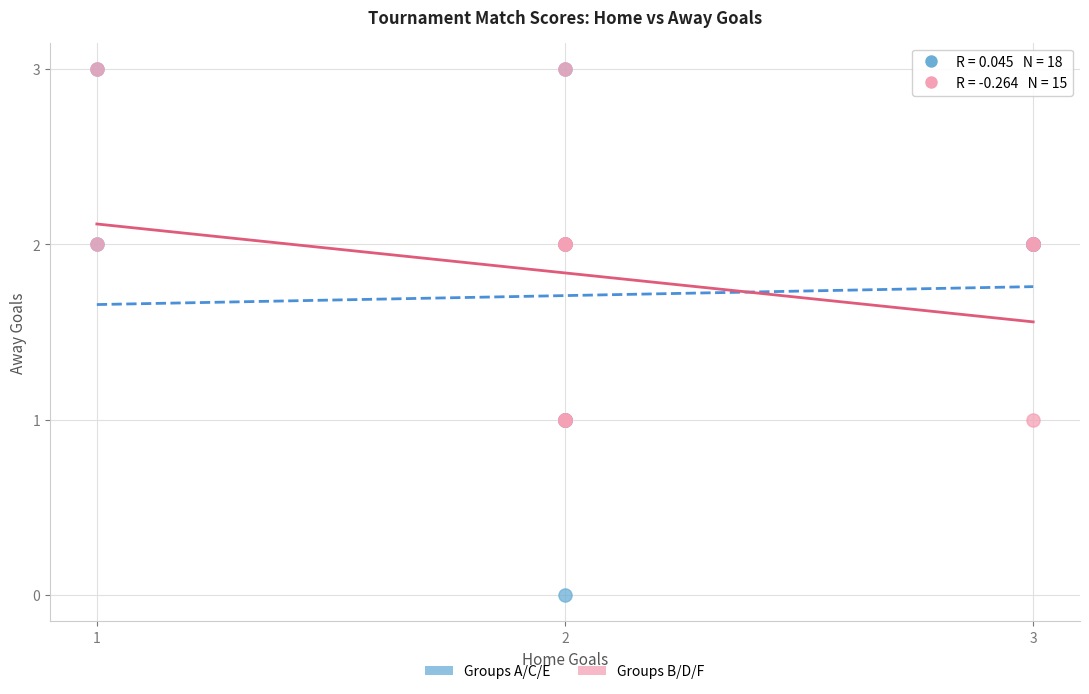

Which series has the widest spread of Y values?

Groups A/C/E